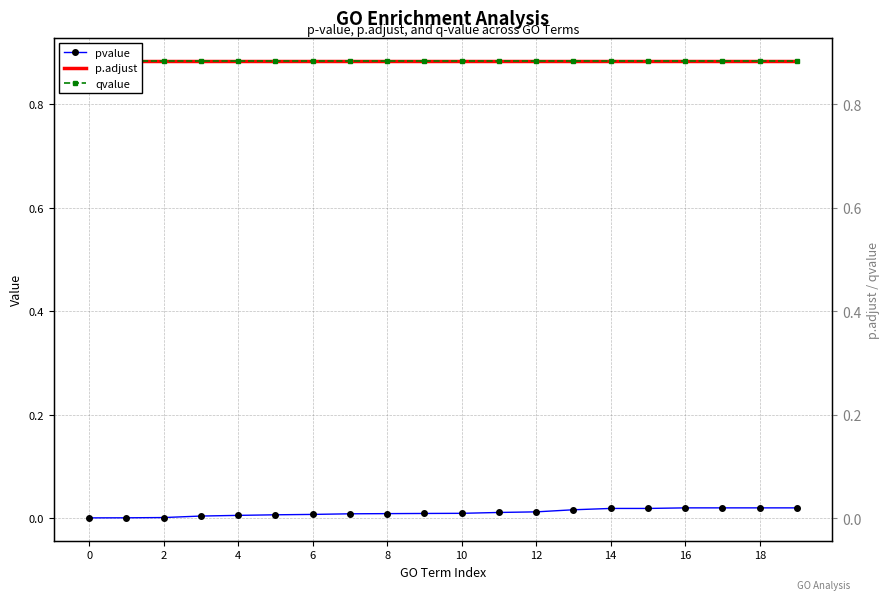

Rank the series at 14 from highest to lowest value.

qvalue, p.adjust, pvalue